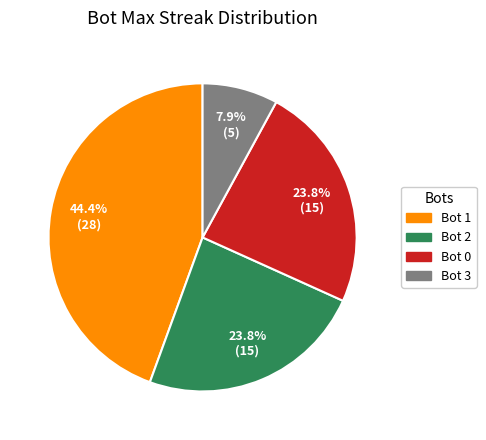

To the nearest percent, what is the difference between the largest and smallest slice percentages?

37%